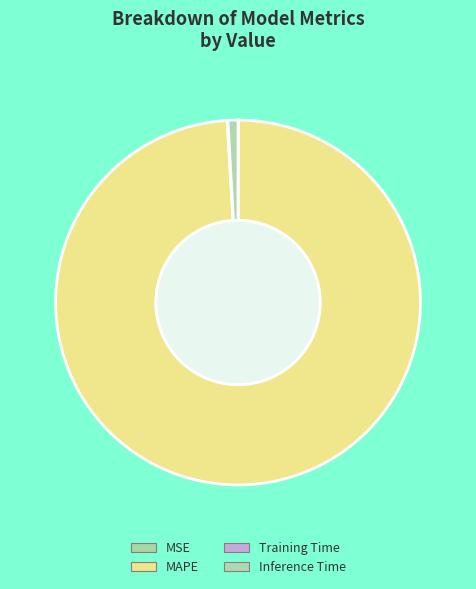

Do Inference Time and MSE together represent more than half of the pie?

No